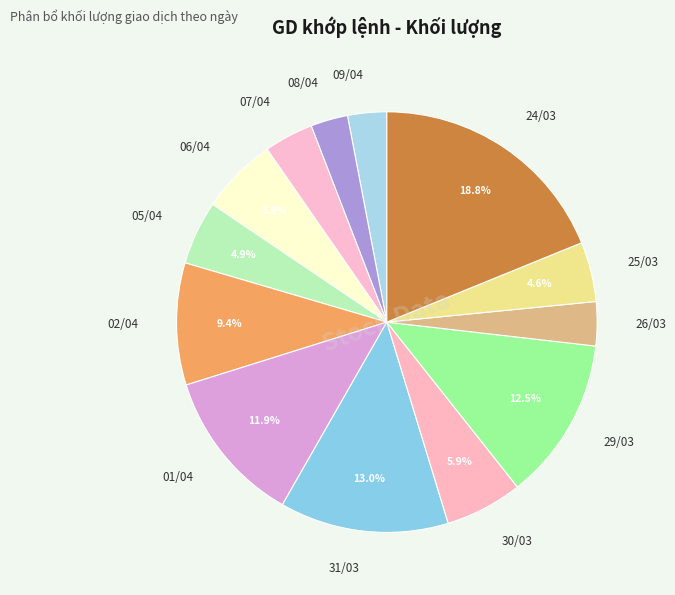

Do 07/04 and 30/03 together represent more than half of the pie?

No